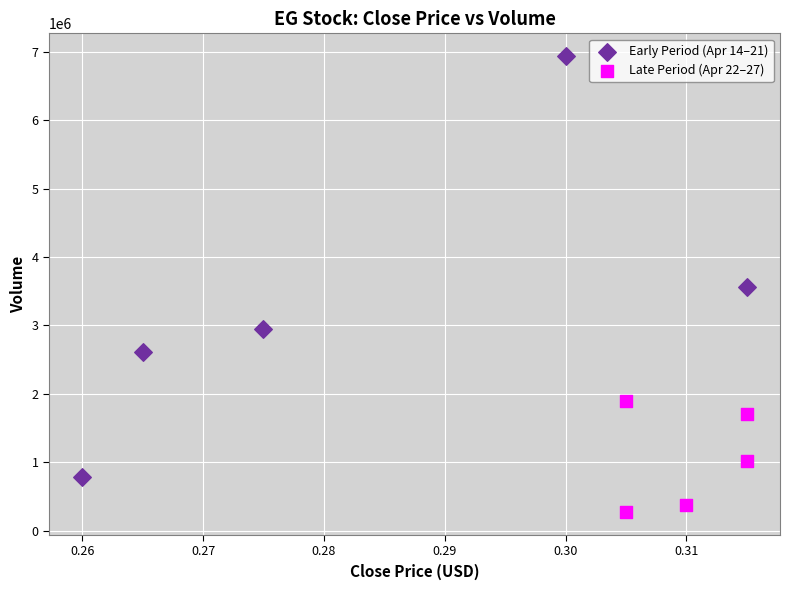

Which series contains the lowest Y value?

Late Period (Apr 22–27)